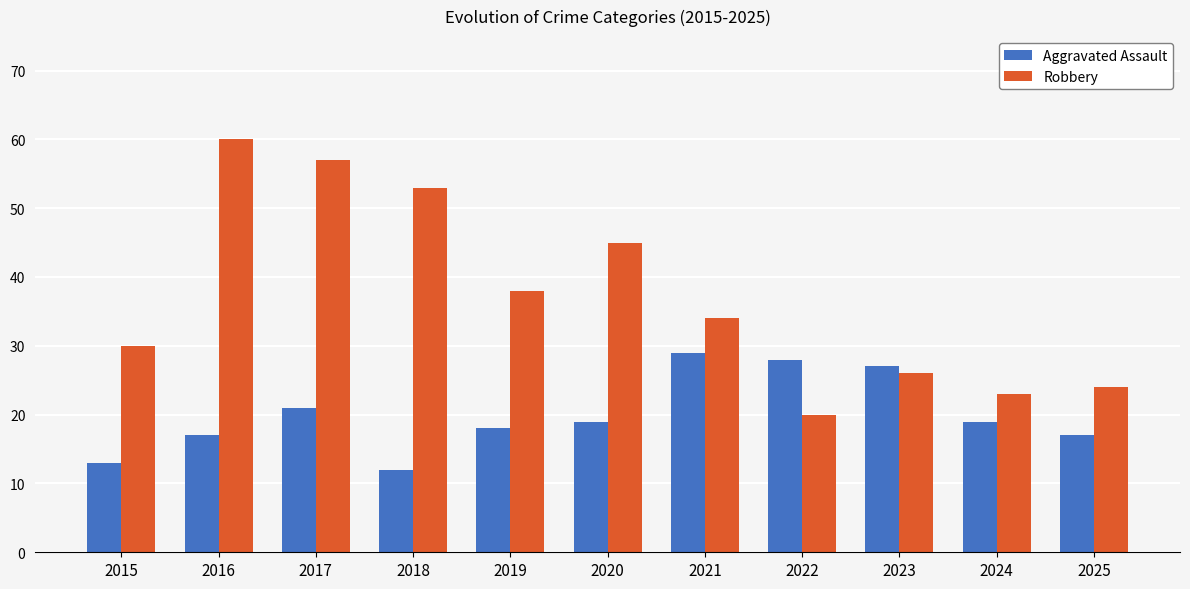

Where does the Aggravated Assault series first go above 19?

2017